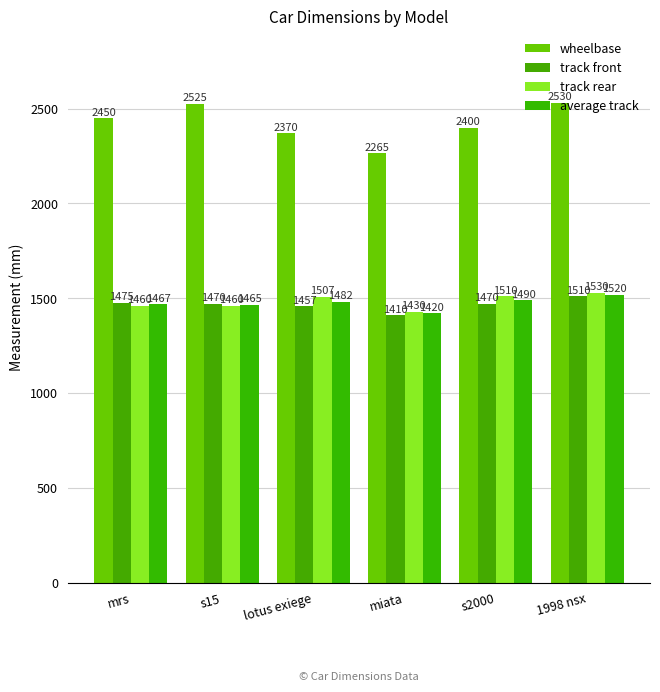

What is the label of the 3rd bar from the right?

miata